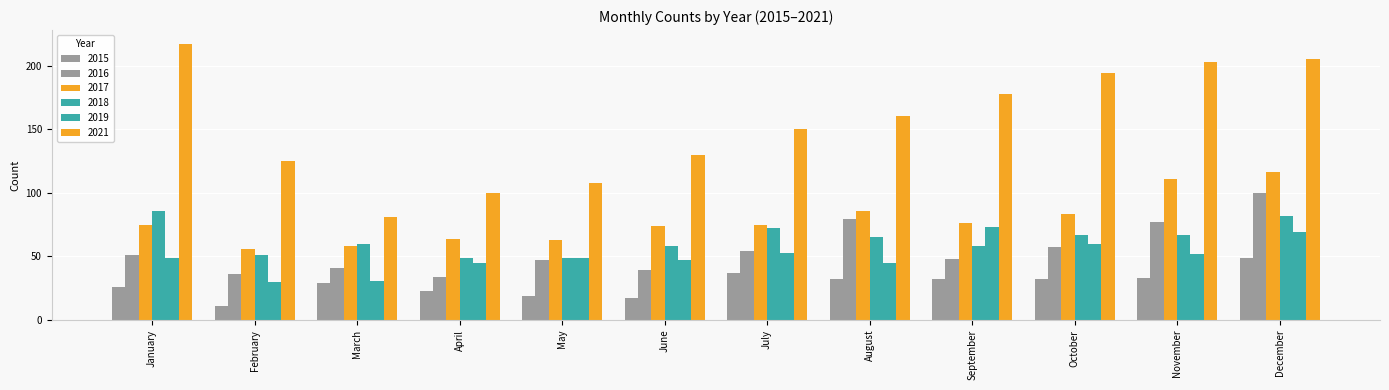

What is the value of the 2021 bar at the 8th from the left?

160